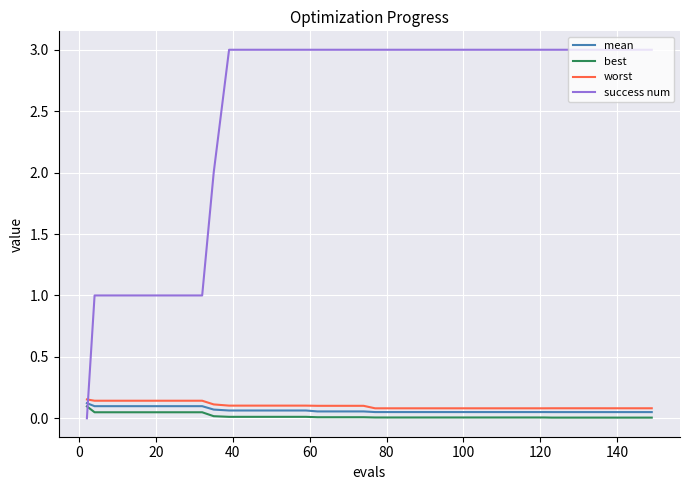

True or false: worst and best cross at least once.

False